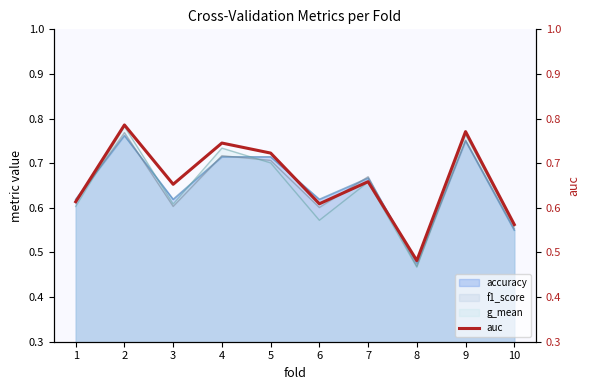

True or false: there are more than 0 points higher than both neighbors.

True